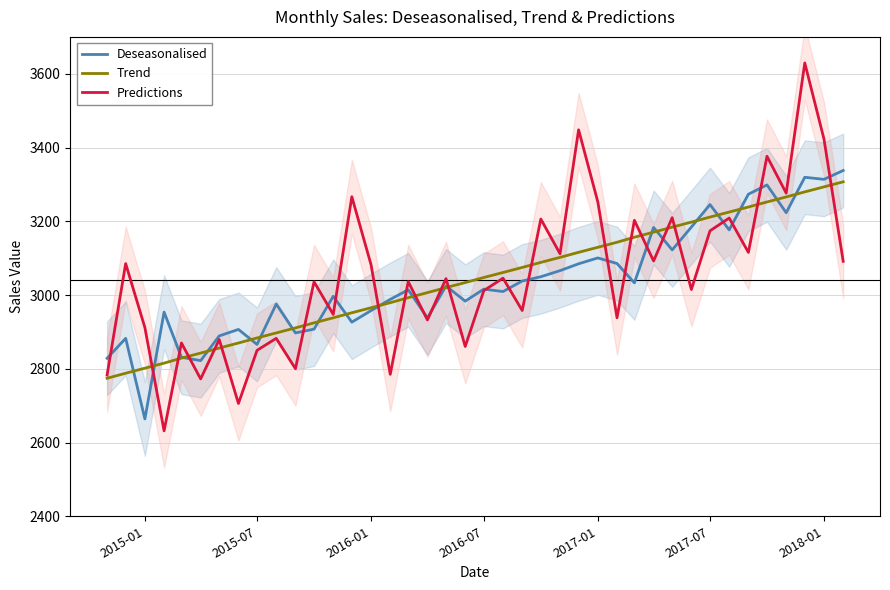

List the series in order of their overall mean, highest first.

Predictions, Trend, Deseasonalised